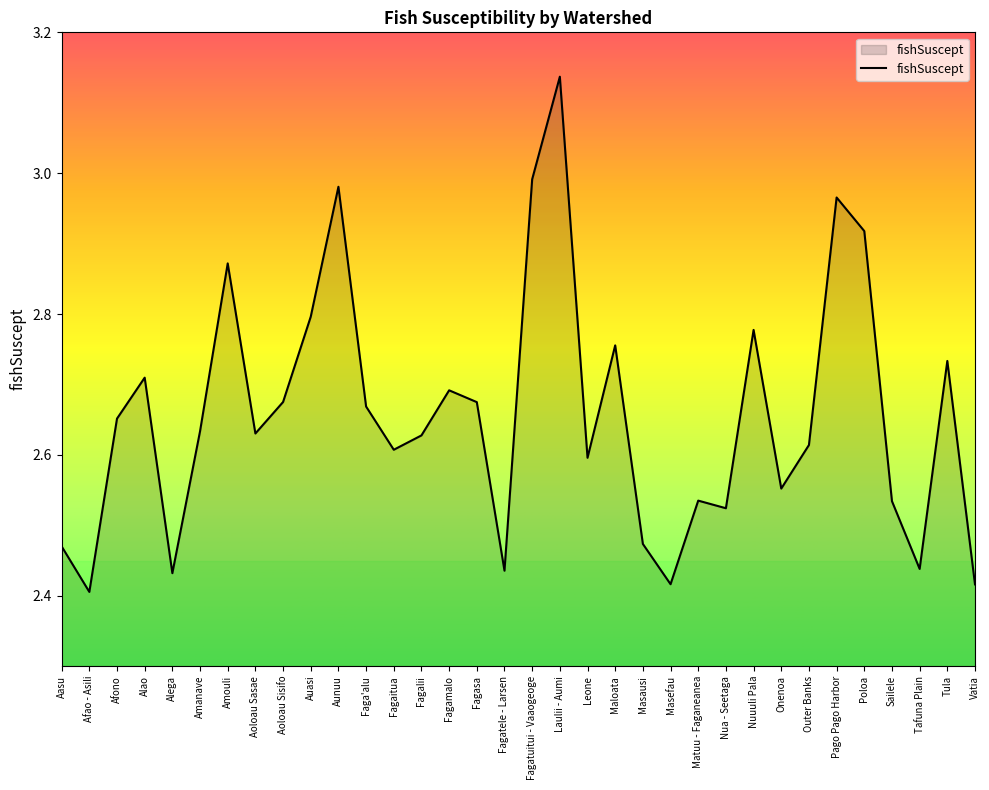

Is it true that the value at Nuuuli Pala is 4.2?

False